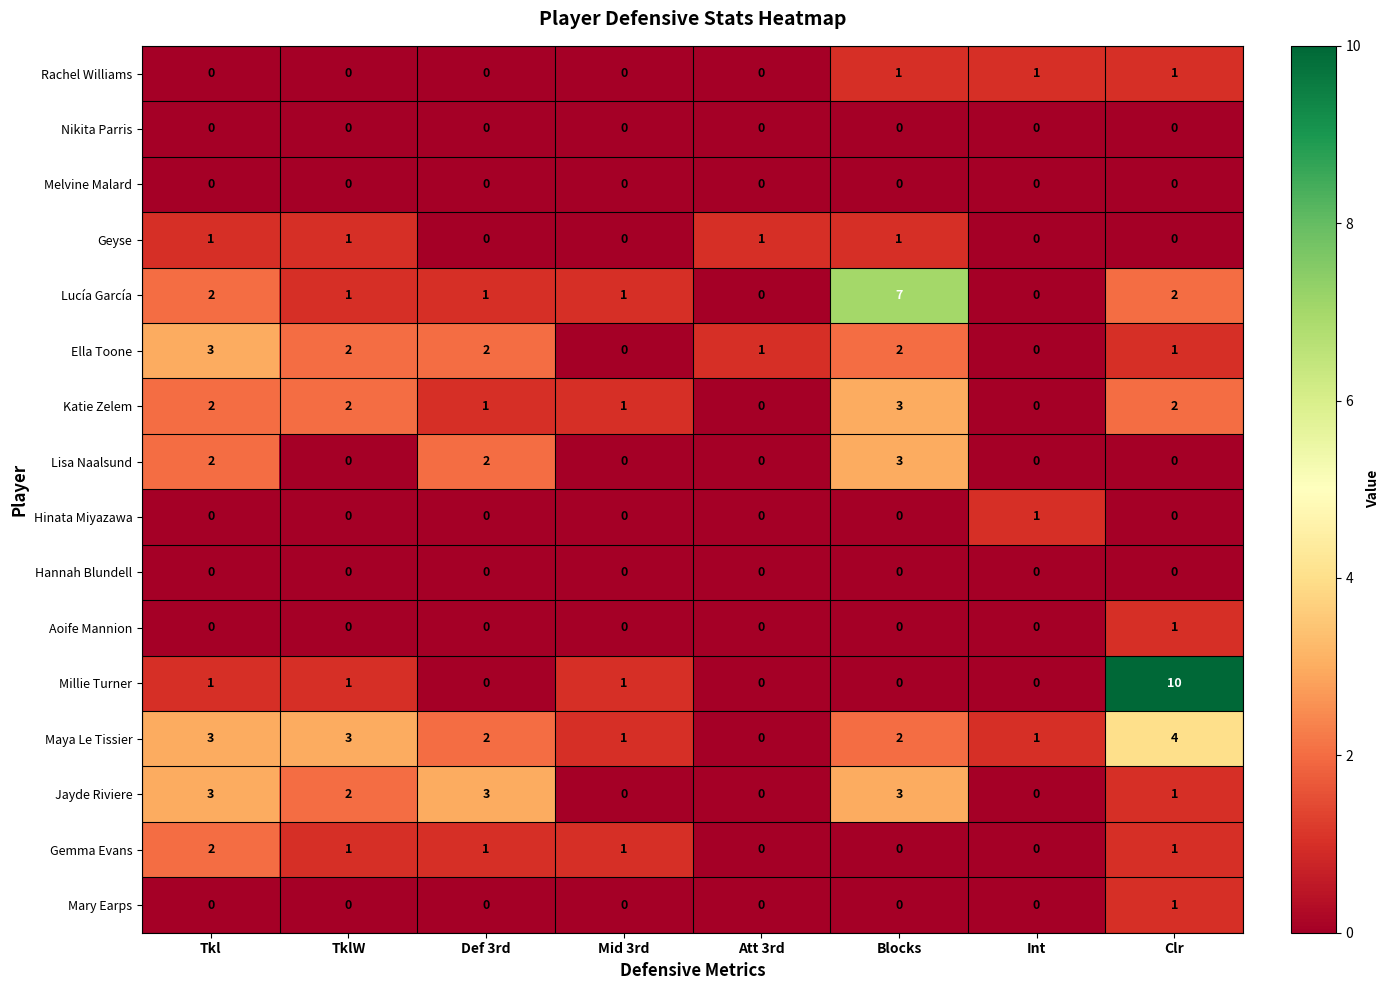

How many positive values does the Mary Earps series have?

1